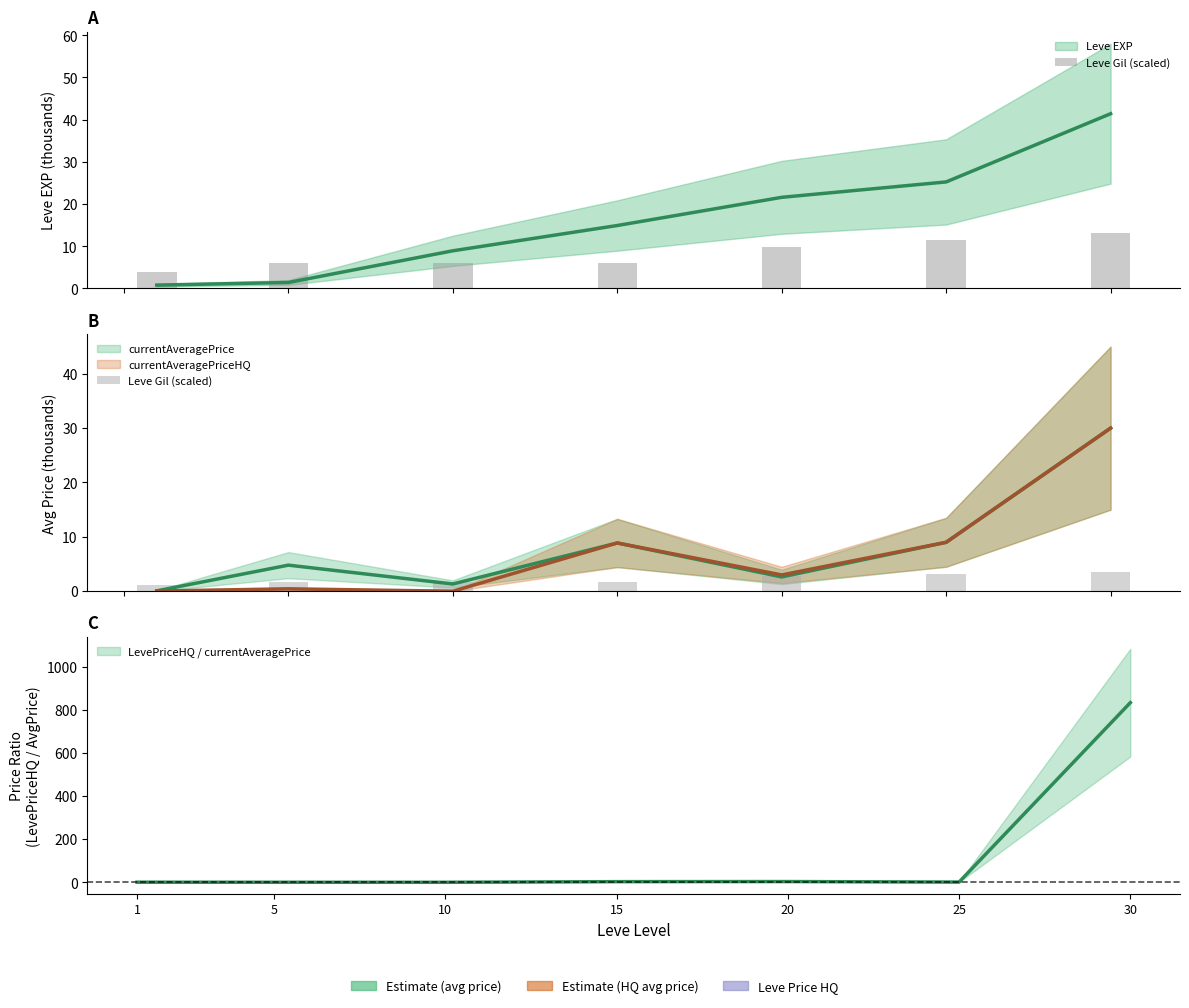

What is the minimum value shown in the chart?

1.1